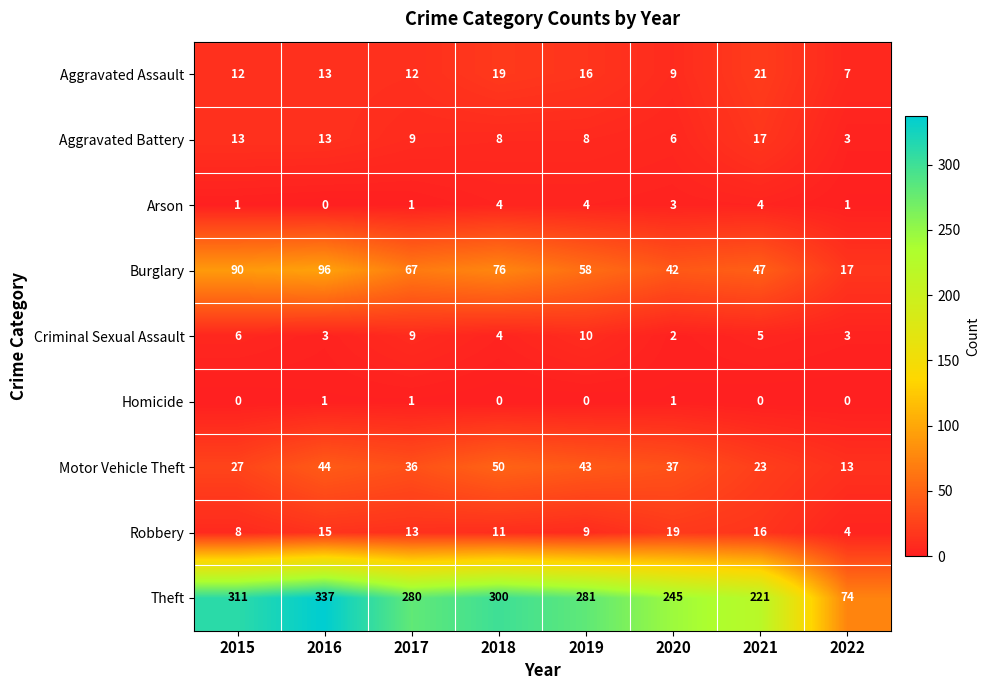

What is the greatest value displayed?

337